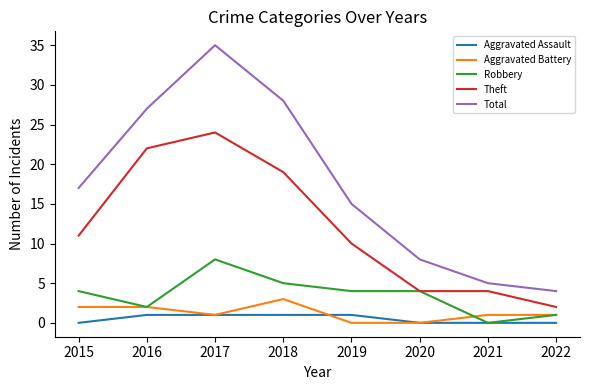

Reading left to right, transcribe all the data shown in this chart.

Aggravated Assault: 2015=0	2016=1	2017=1	2018=1	2019=1	2020=0	2021=0	2022=0
Aggravated Battery: 2015=2	2016=2	2017=1	2018=3	2019=0	2020=0	2021=1	2022=1
Robbery: 2015=4	2016=2	2017=8	2018=5	2019=4	2020=4	2021=0	2022=1
Theft: 2015=11	2016=22	2017=24	2018=19	2019=10	2020=4	2021=4	2022=2
Total: 2015=17	2016=27	2017=35	2018=28	2019=15	2020=8	2021=5	2022=4